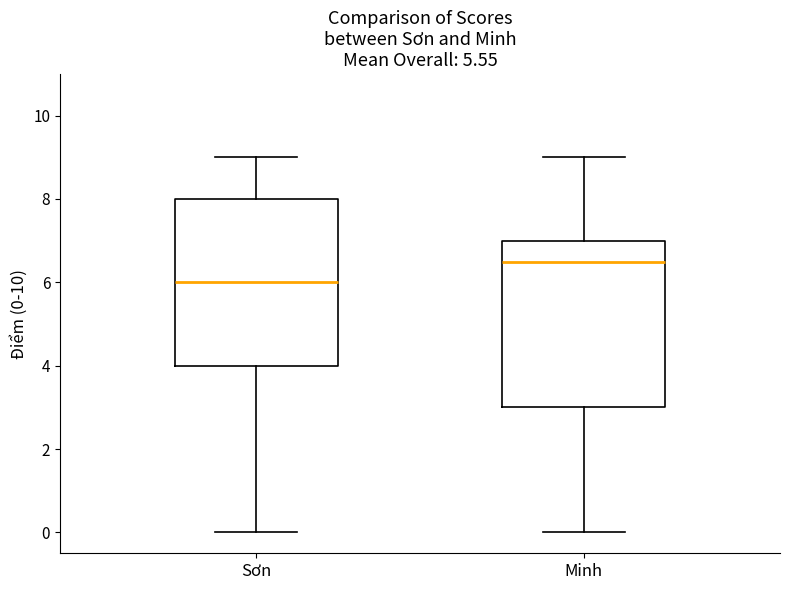

Reading left to right, transcribe this box plot: for each box, give where its median line is, the range the box spans, and where its two whiskers end, as read against the y-axis. The values are not printed on the chart, so give them approximately, as read against the axis.

Sơn: median 6.0, box 4.0 to 8.0, whiskers 0.0 to 9.0
Minh: median 6.6, box 3.0 to 7.0, whiskers 0.0 to 9.0